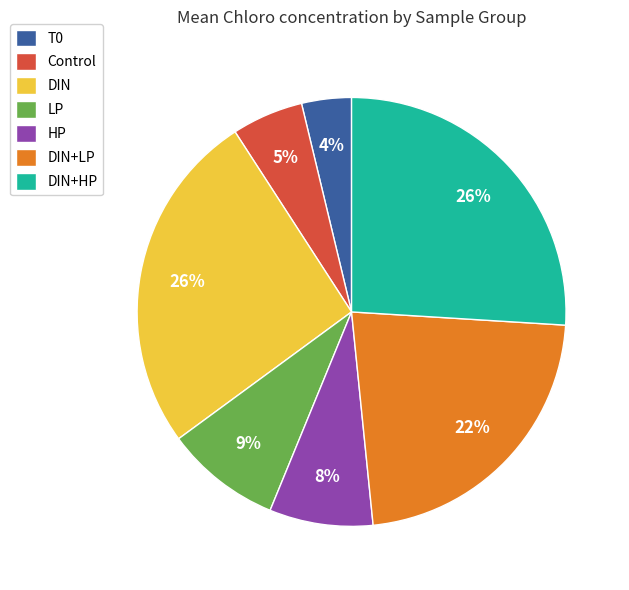

Is the sum of LP and HP greater than half?

No